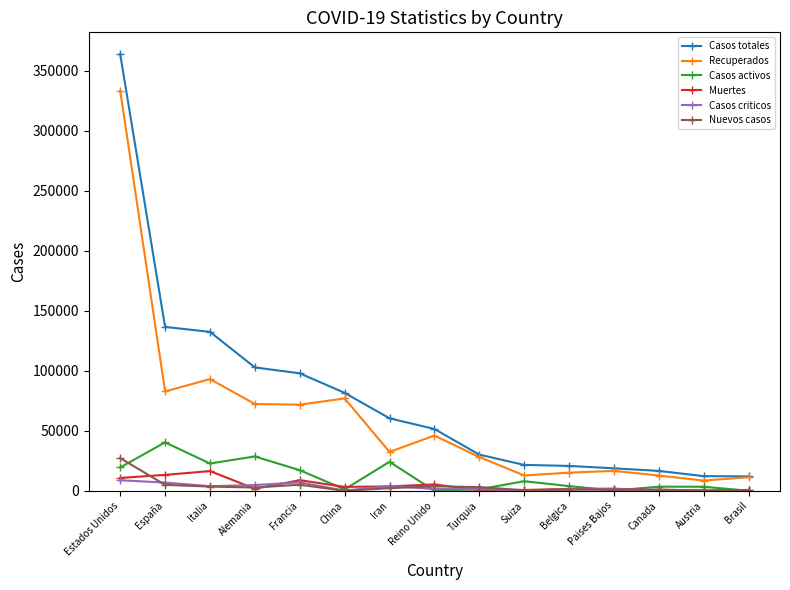

How many values in the Casos criticos series are below 1415?

7